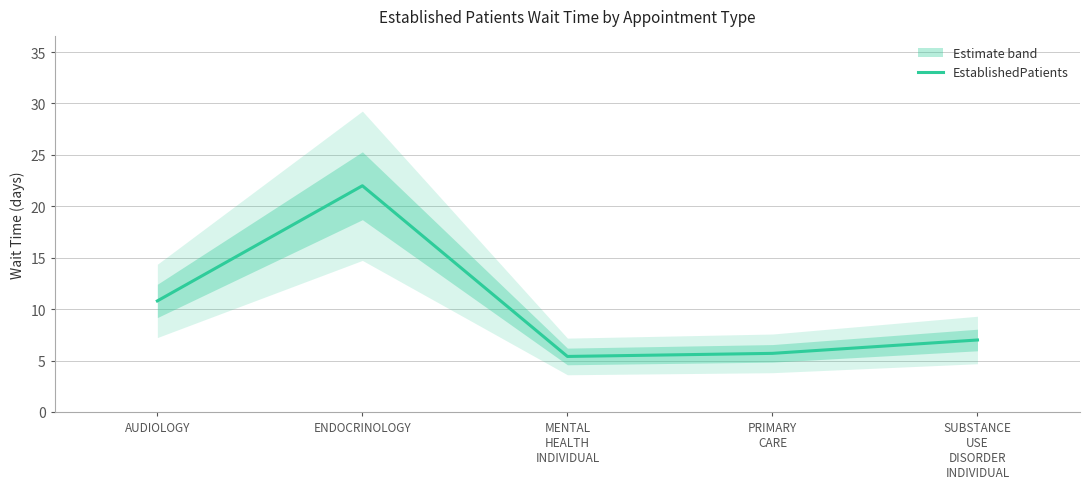

What value does the data have at SUBSTANCE
USE
DISORDER
INDIVIDUAL?

7.0